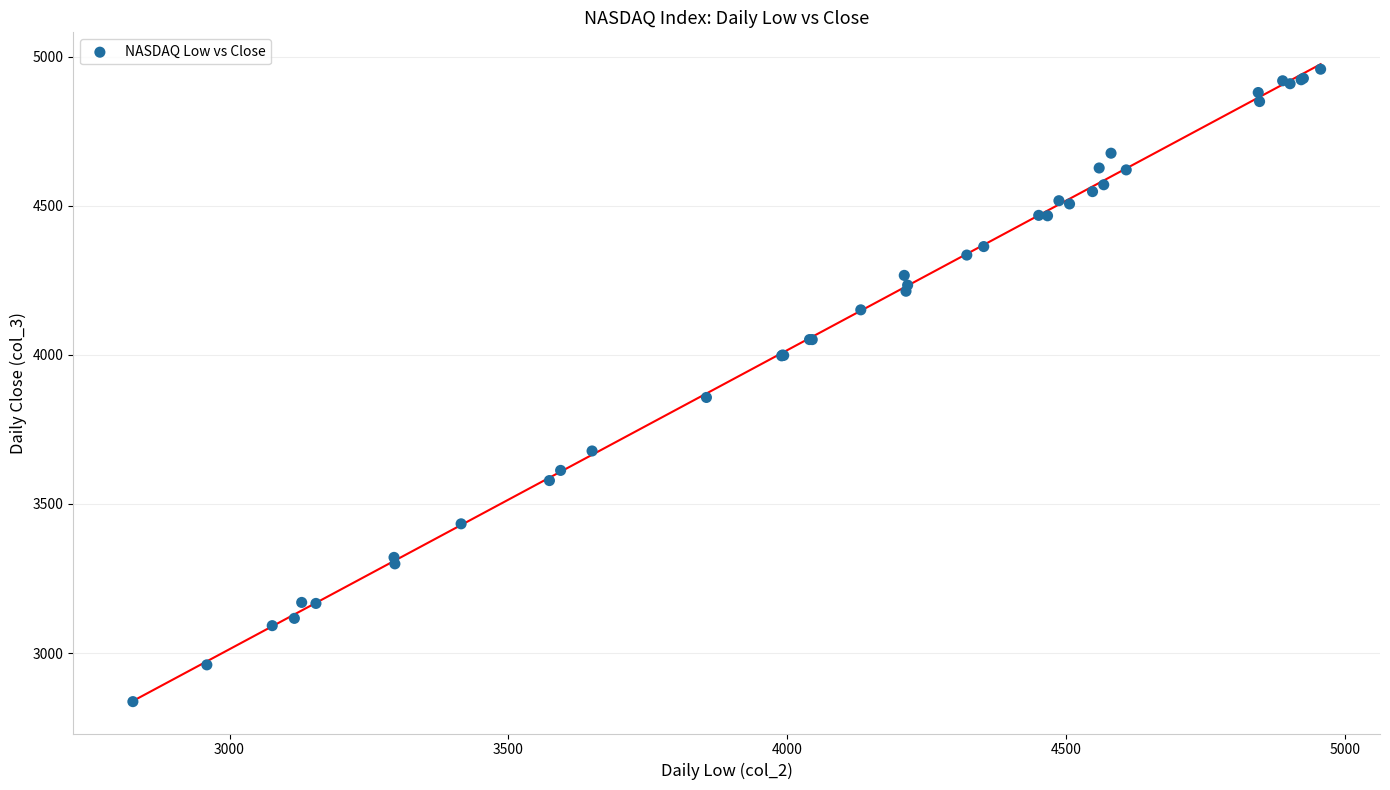

What Y value in the scatter plot is closest to 3897?

3857.3